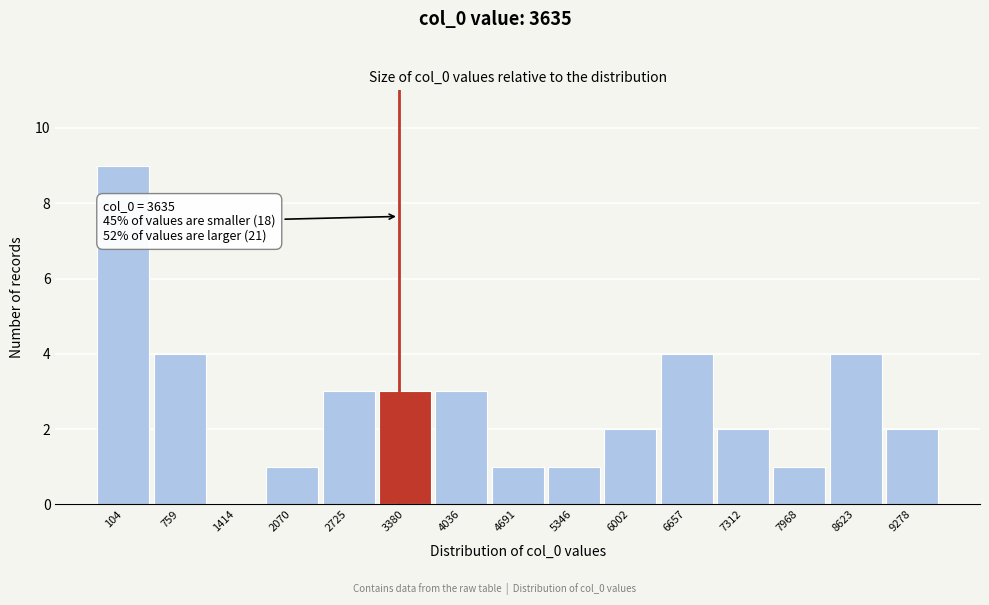

Reading left to right, extract all data points from this chart.

104=9	759=4	1414=0	2070=1	2725=3	3380=3	4036=3	4691=1	5346=1	6002=2	6657=4	7312=2	7968=1	8623=4	9278=2